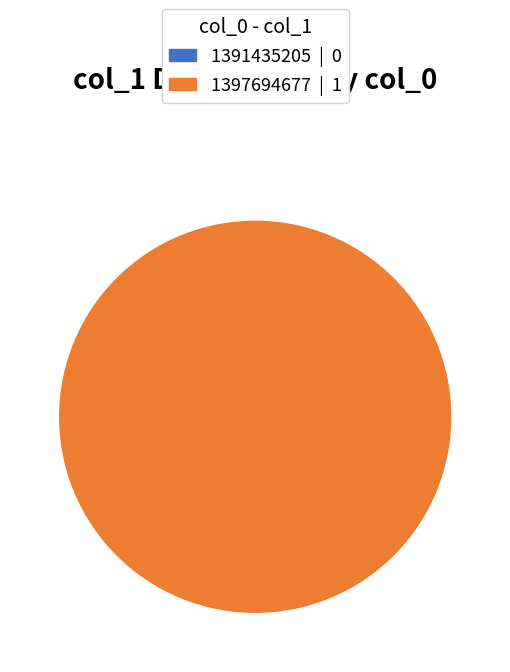

What is the change in value from 1391435205 to 1397694677?

+1